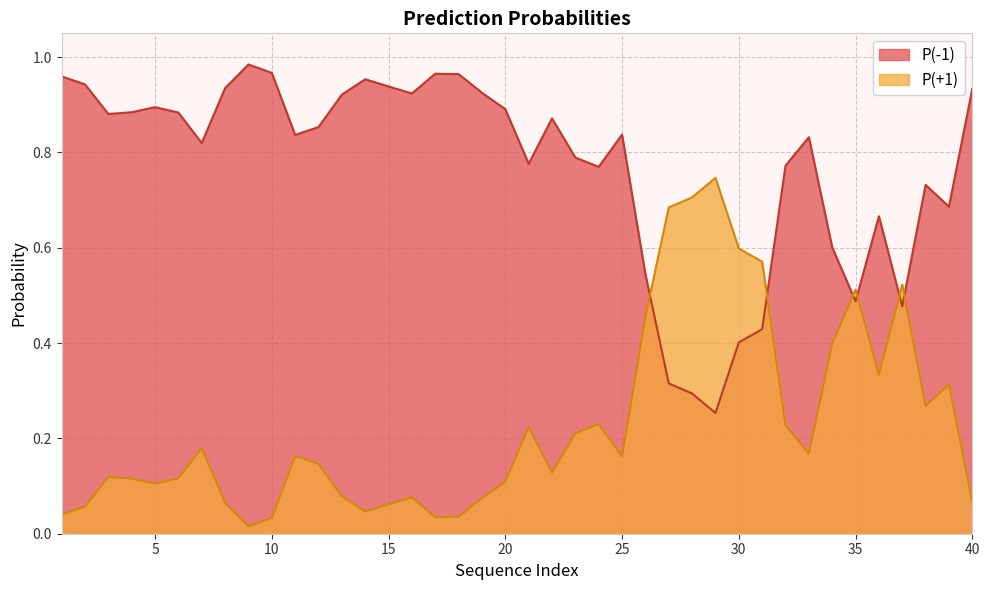

How many lines are shown in the chart?

2